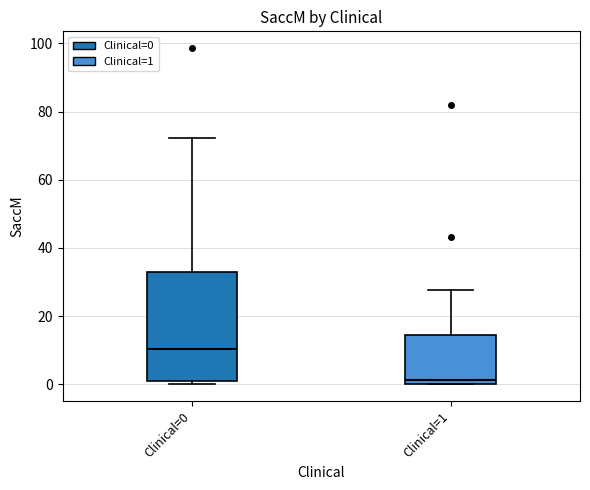

Where is the lower edge of the box for Clinical=1 on the y-axis? The values are not printed on the chart, so give them approximately, as read against the axis.

0